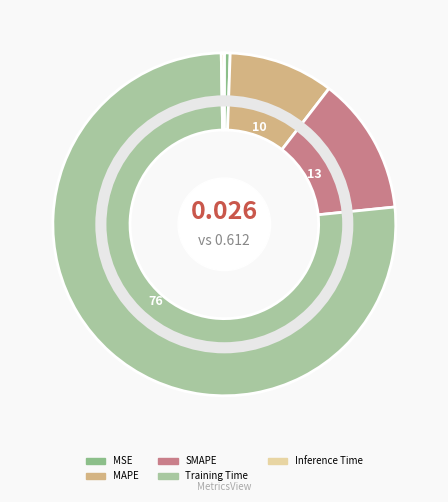

True or false: Training Time accounts for 85% of the total.

False